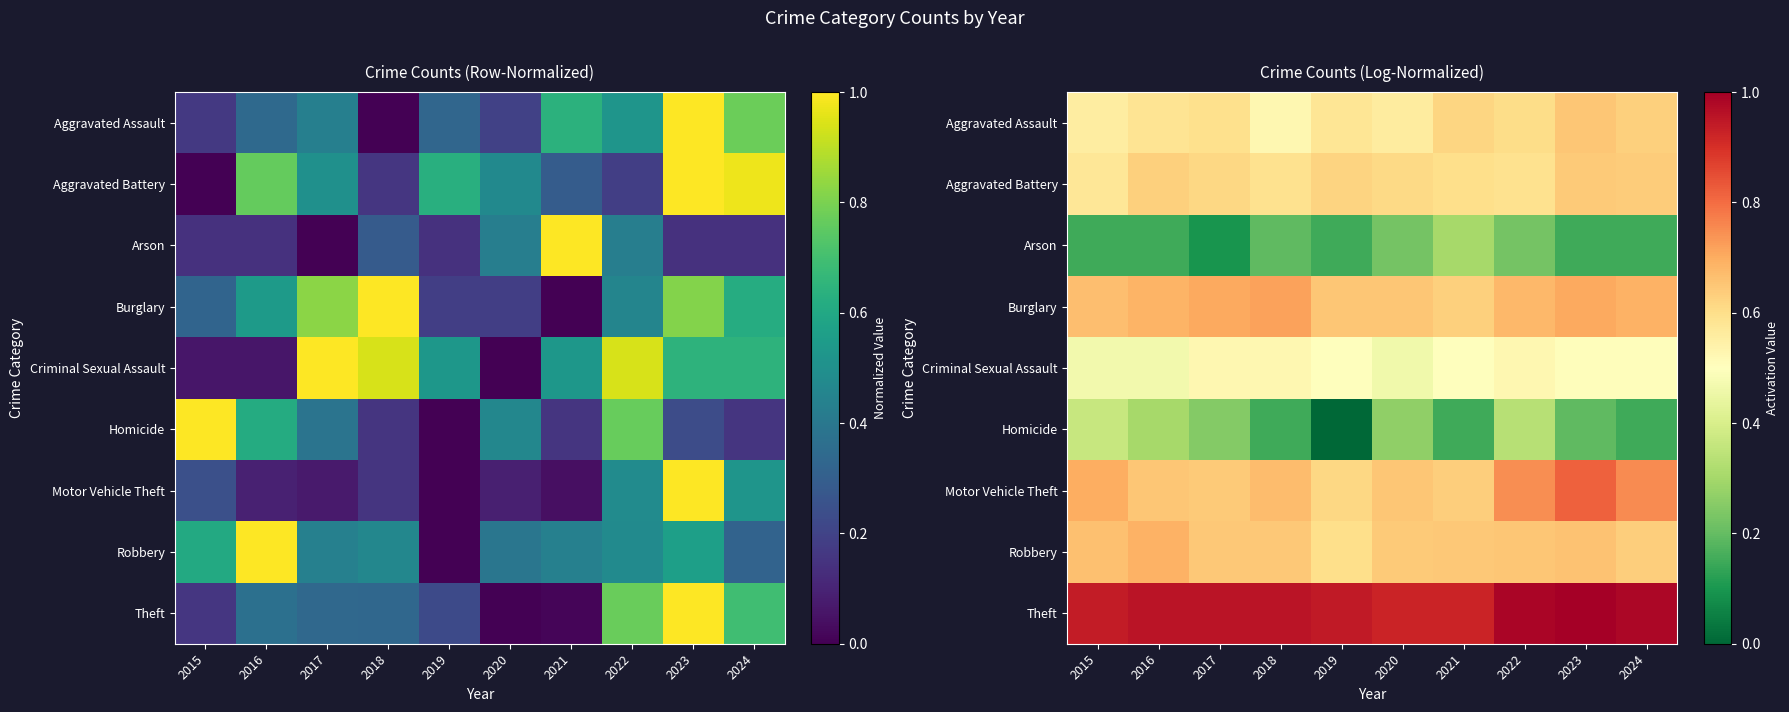

Is it true that Aggravated Battery equals 0.9 at 2021?

False